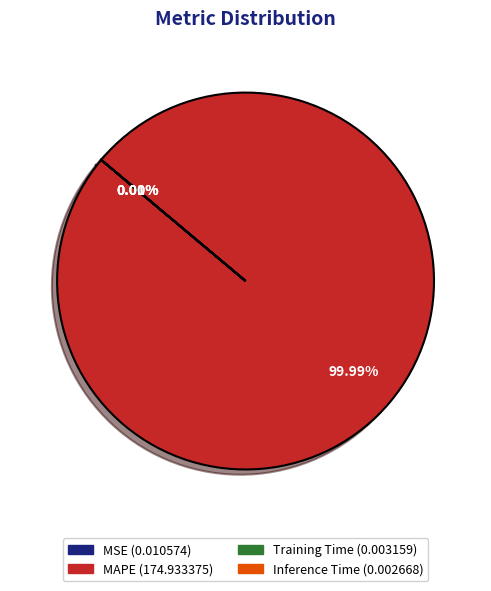

To the nearest percent, what is the average slice percentage?

25%